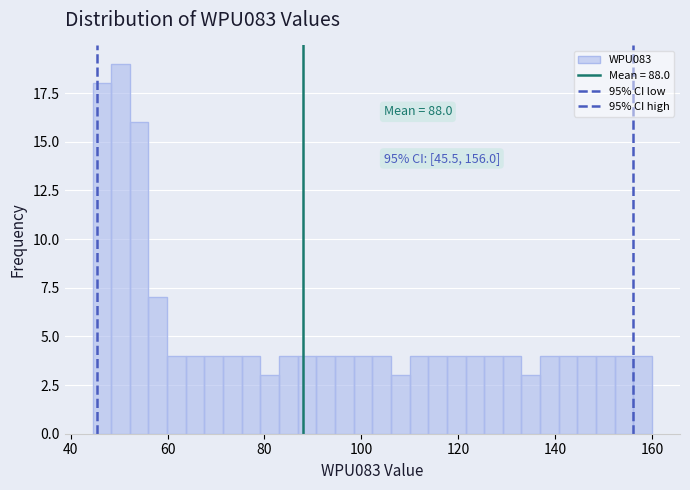

Read against the x-axis, roughly where is the centre of the tallest bar?

50